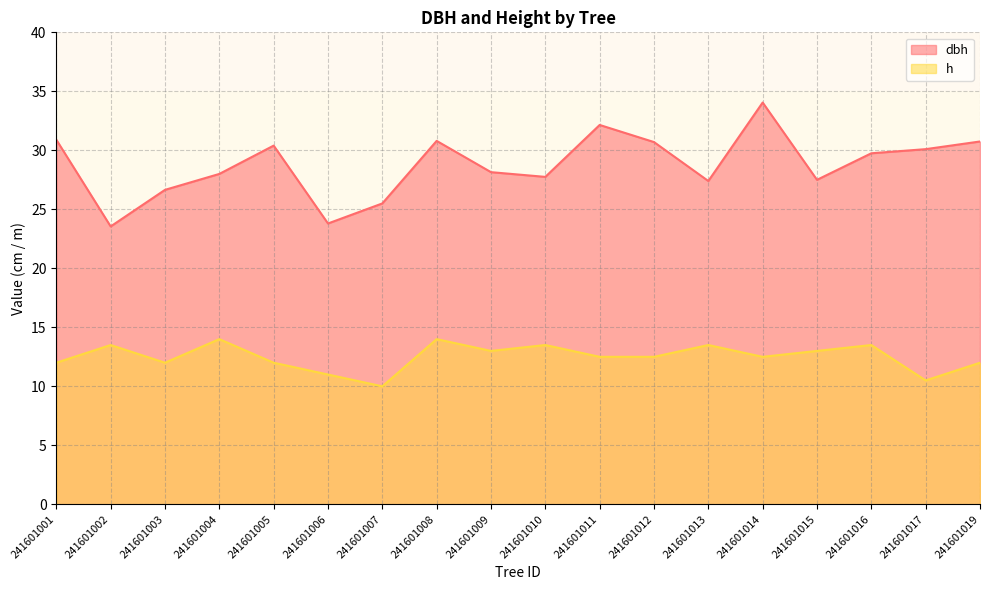

Which label corresponds to the smallest value in the chart?

241601007